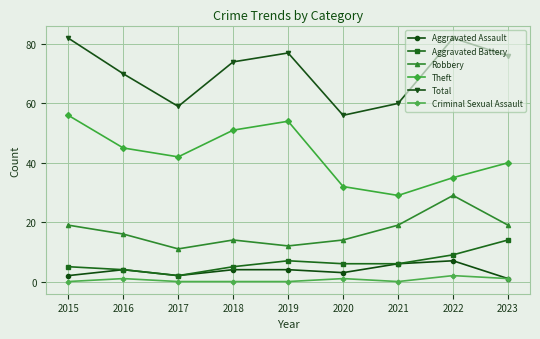

In Criminal Sexual Assault, how many points are higher than both neighbors (excluding endpoints)?

3